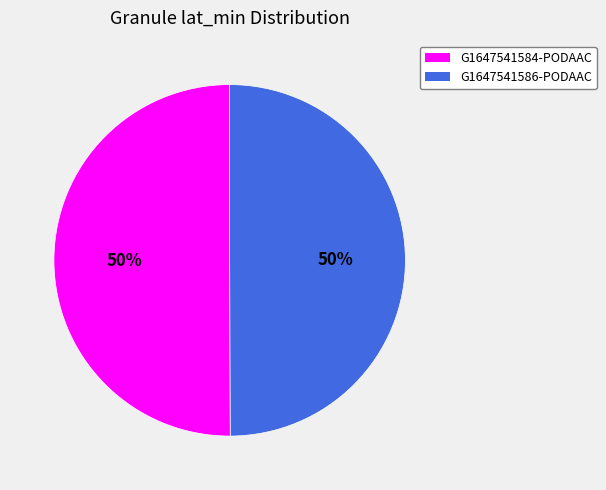

Is it true that G1647541586-PODAAC is 60% of the pie?

False